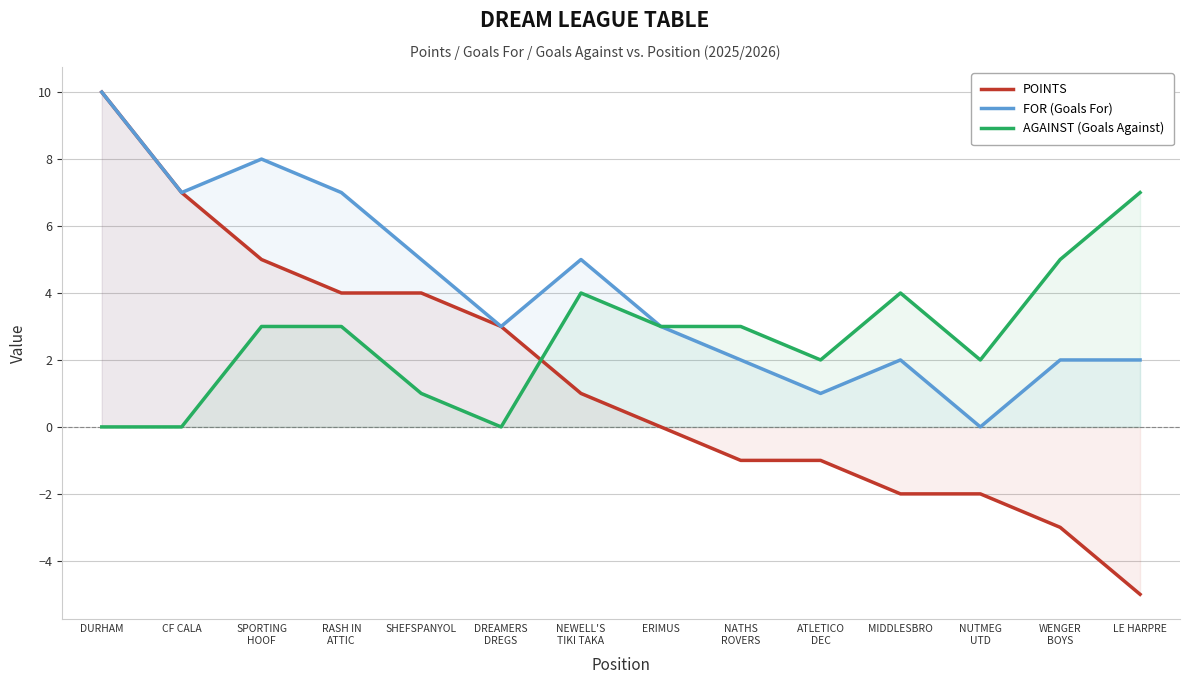

List the series in order of their peak value, lowest first.

AGAINST, POINTS, FOR